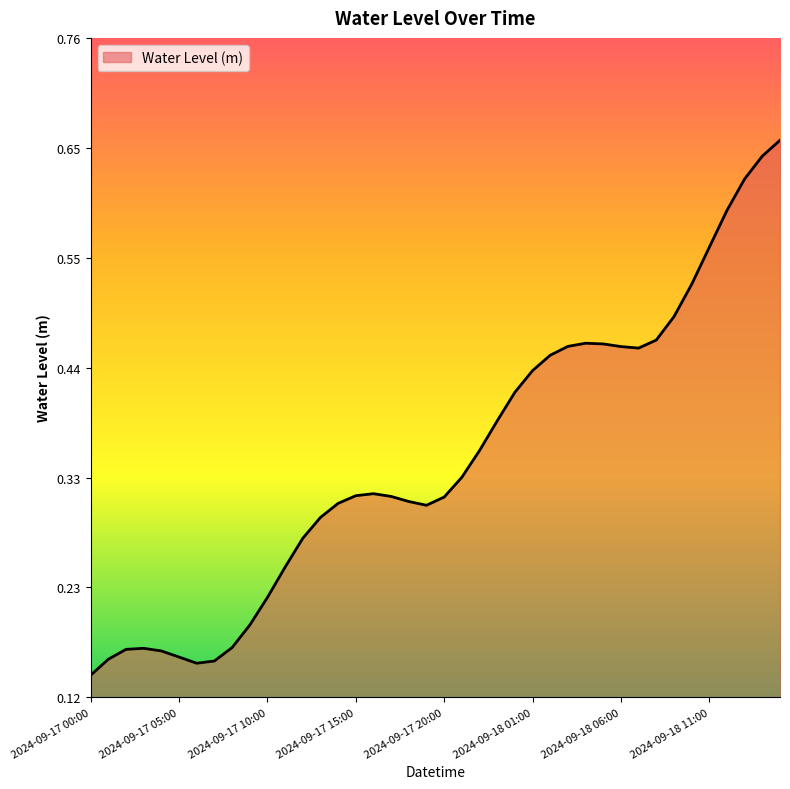

Does the chart have visible grid lines?

No